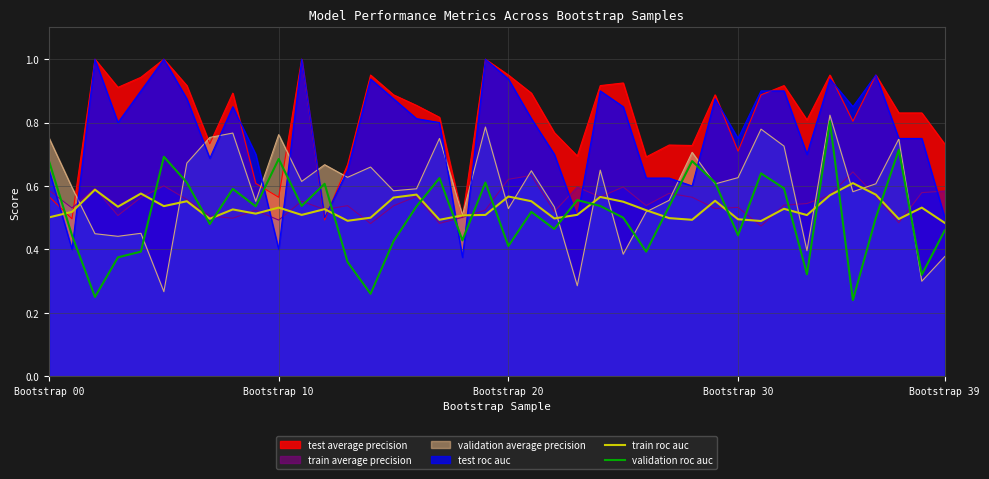

Which series has the largest range (max minus min)?

test roc auc